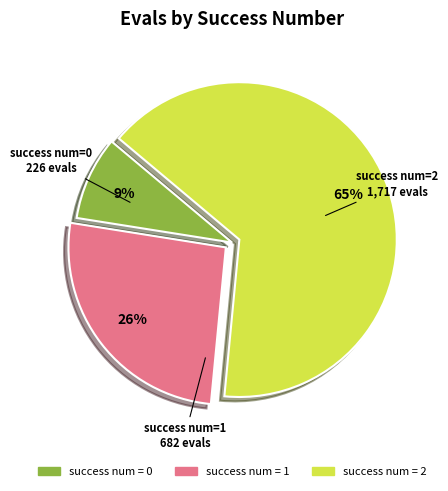

To the nearest percent, what percentage of the pie is success num=0?

9%